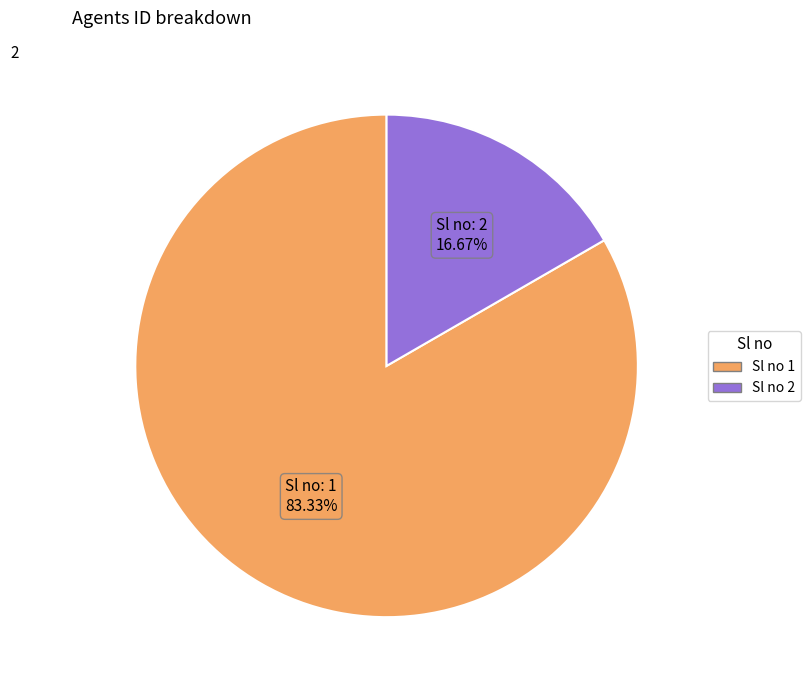

Is there any slice that represents more than half of the pie?

Yes